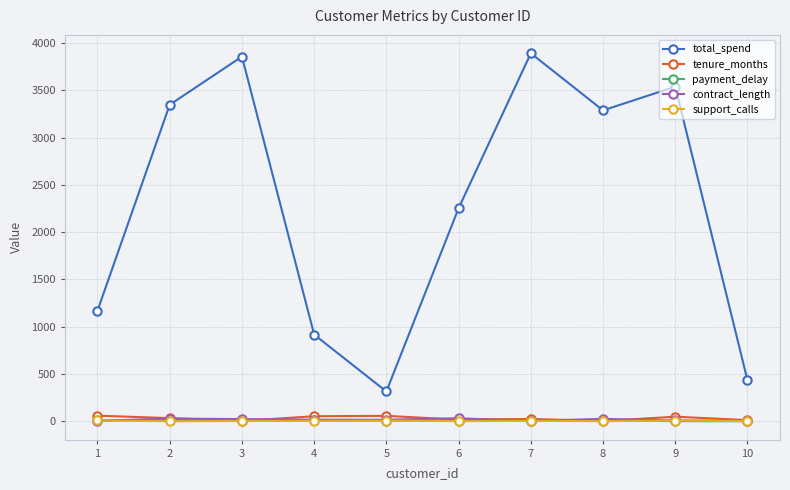

How many lines are shown in the chart?

5